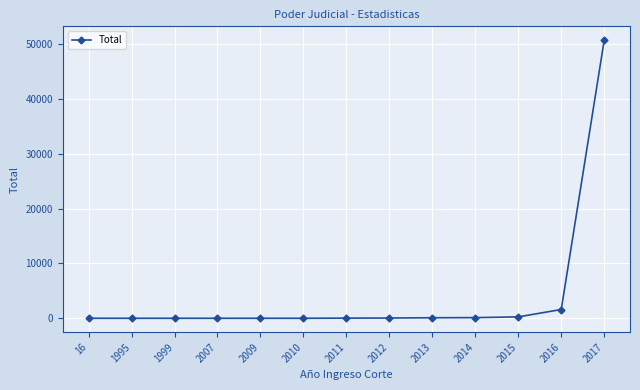

The chart shows a value of 28 at 2011. True or false?

True